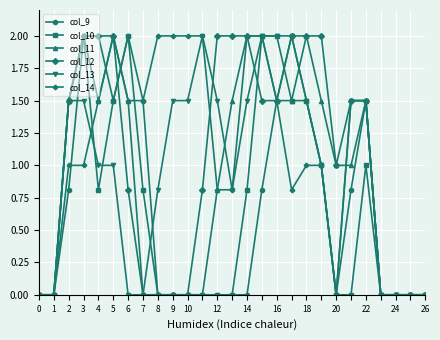

What is the value of the col_11 point at the 14th from the left?

1.5